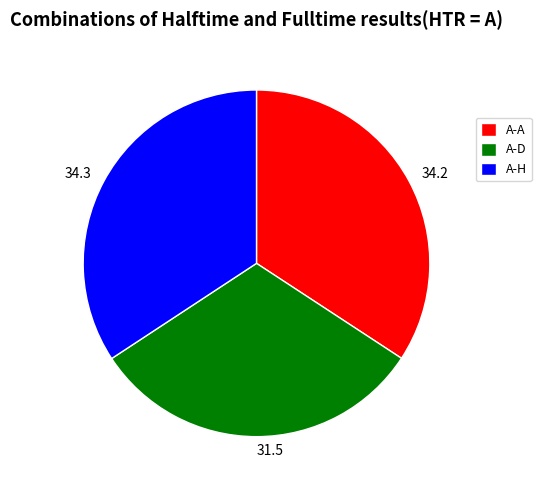

Approximately how many times larger is the value at 34.2 compared to 31.5?

1.1